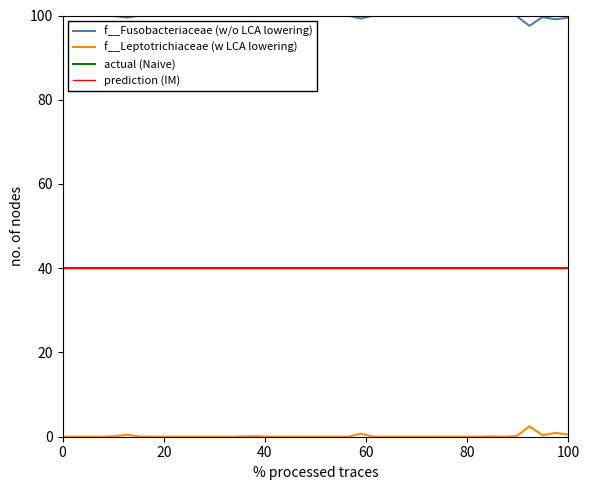

What is the maximum value for actual (Naive)?

40.0